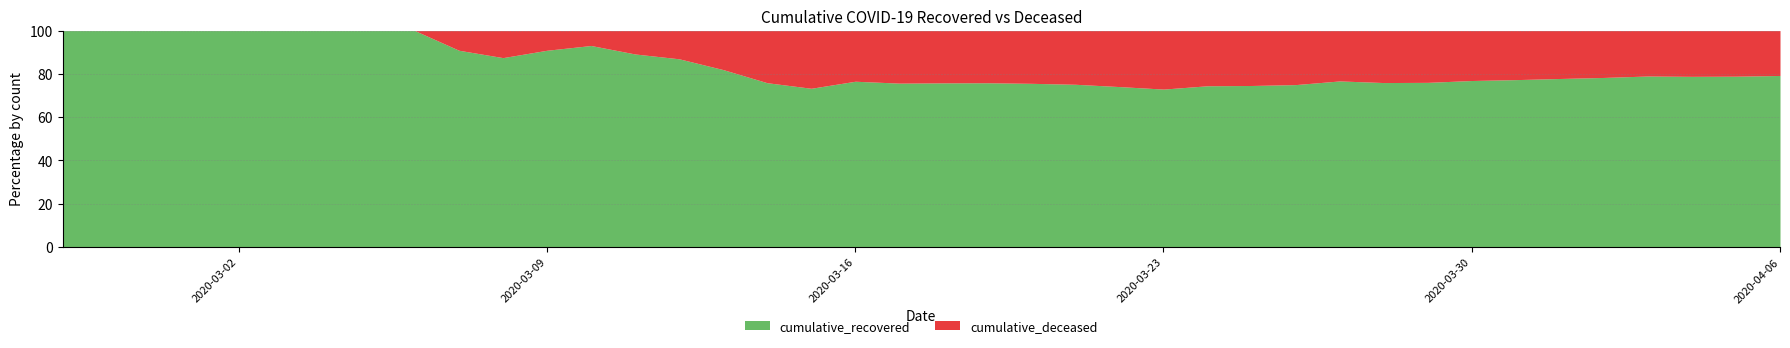

What is the minimum value for cumulative_recovered?

73.0